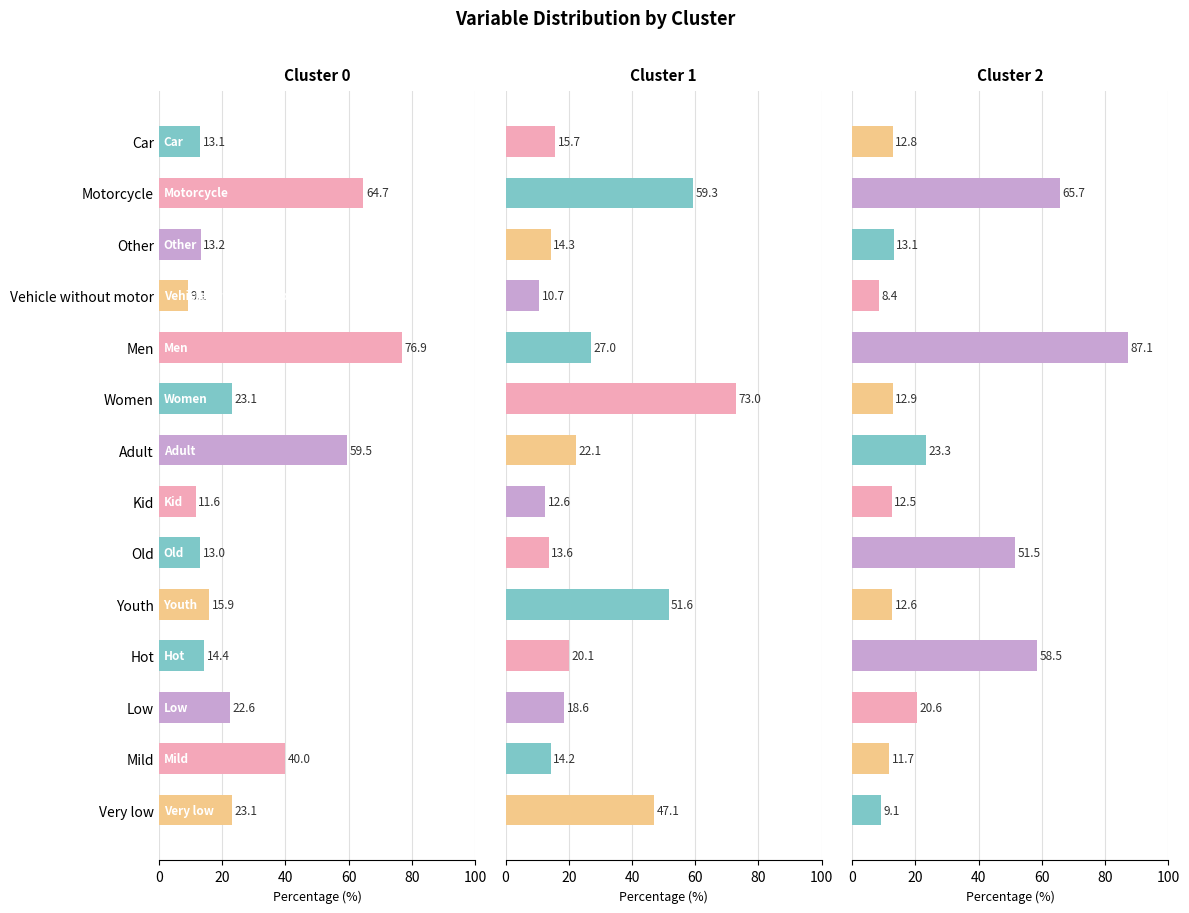

What is the difference between the maximum and minimum values in the Cluster 0 series?

67.8